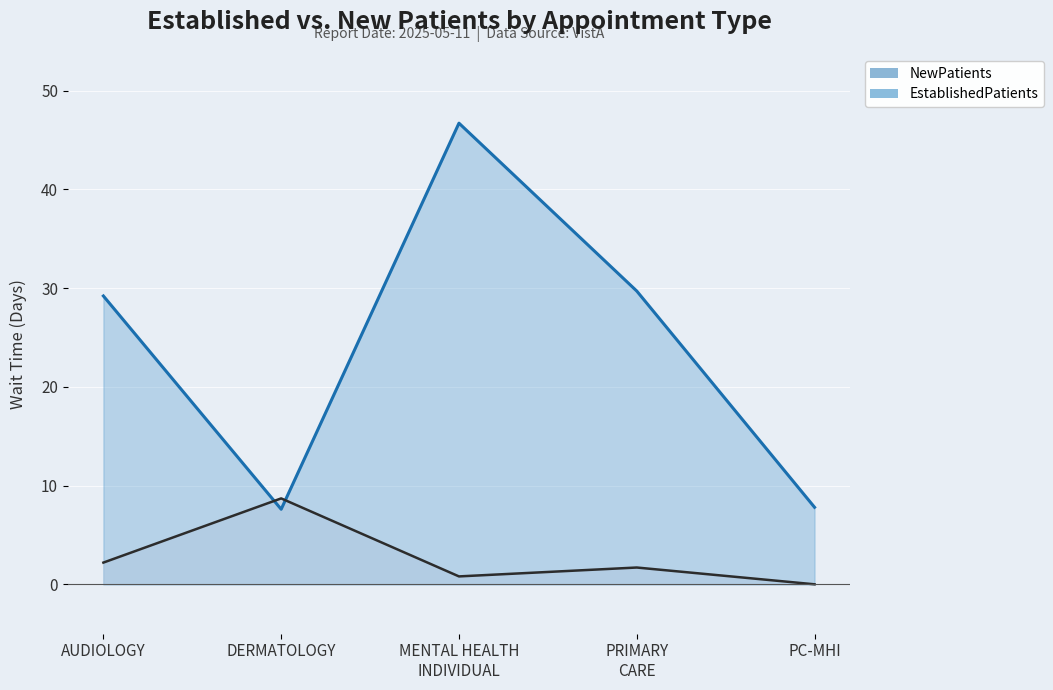

True or false: NewPatients has more than 0 points higher than both neighbors.

True